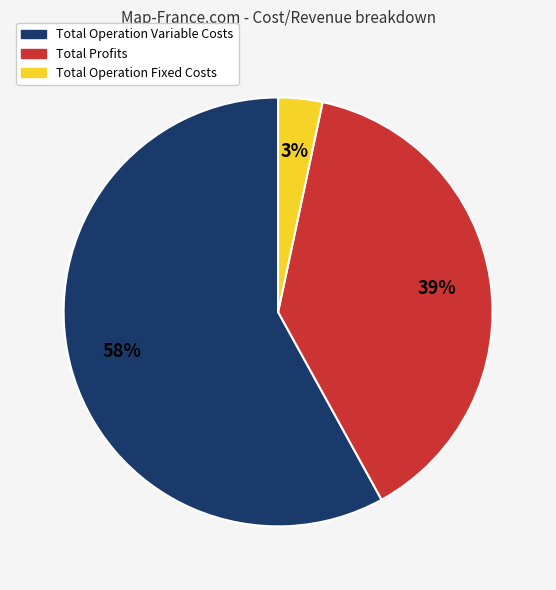

To the nearest percent, what is the average slice percentage?

33%